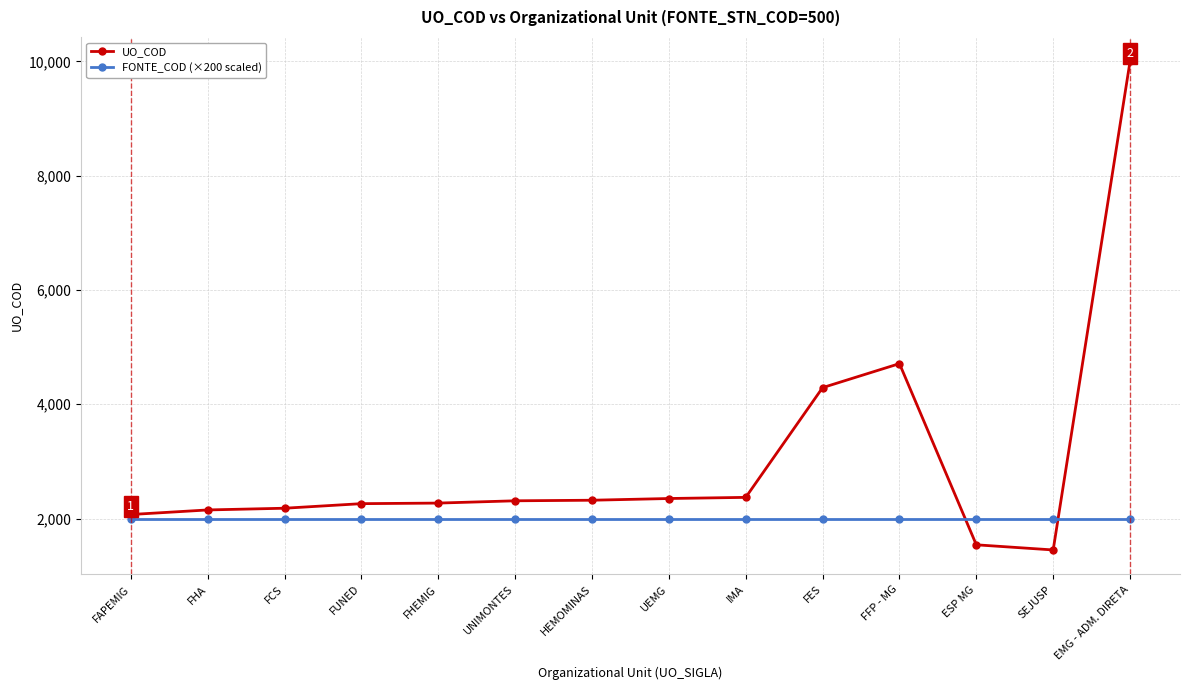

What is the difference between the UO_COD values at FHA and EMG - ADM. DIRETA?

7848